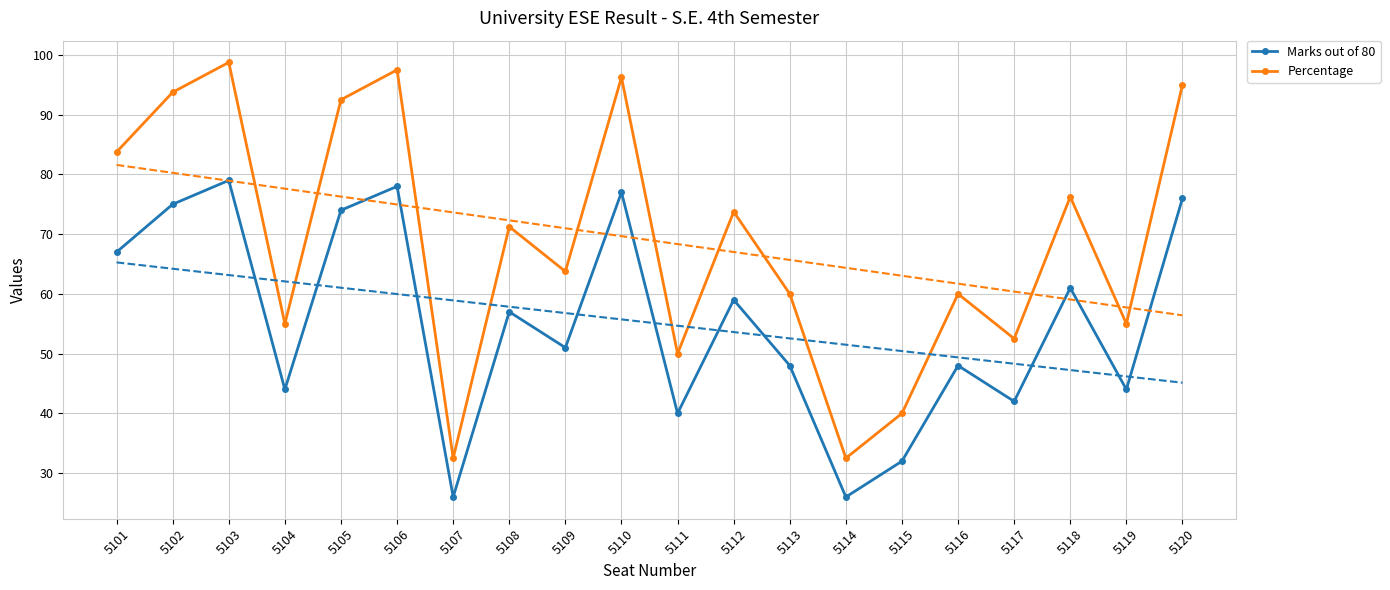

Does the chart have visible grid lines?

Yes